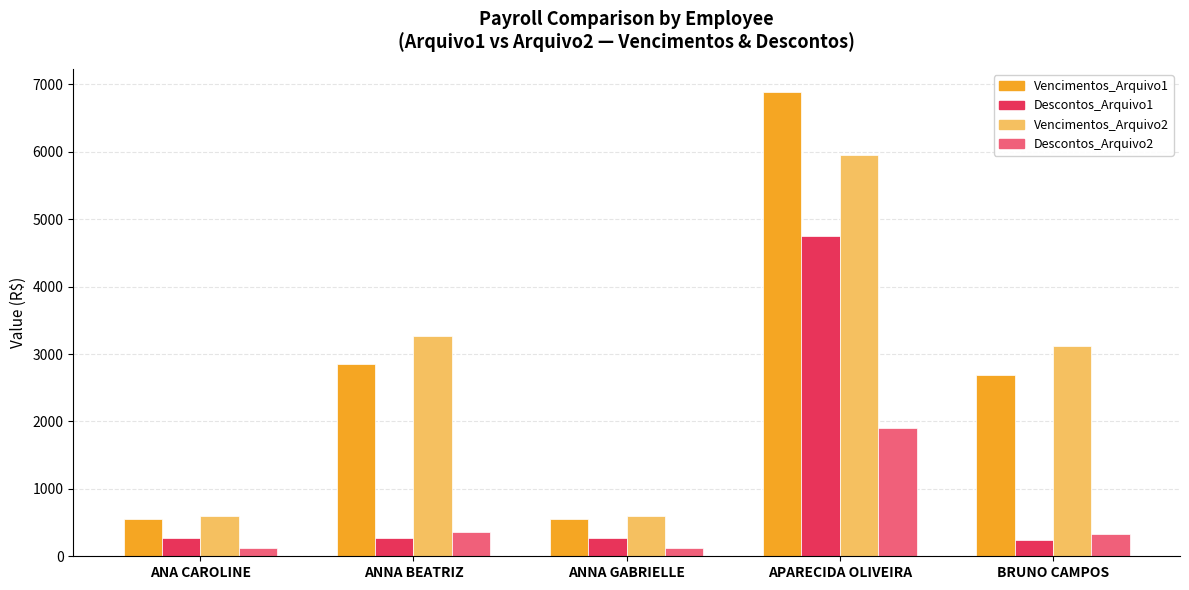

How many bars are there in total?

20